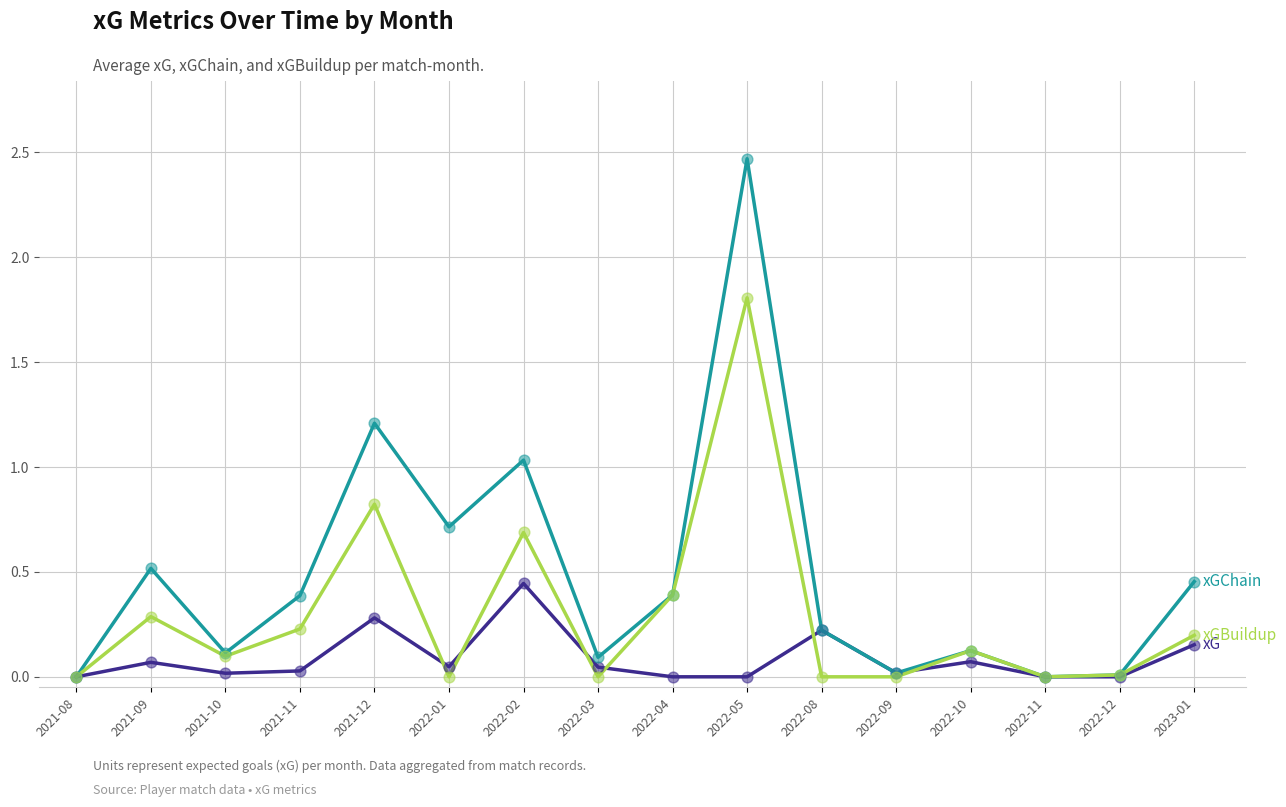

What is the spread (max minus min) of values at 2022-02?

0.6